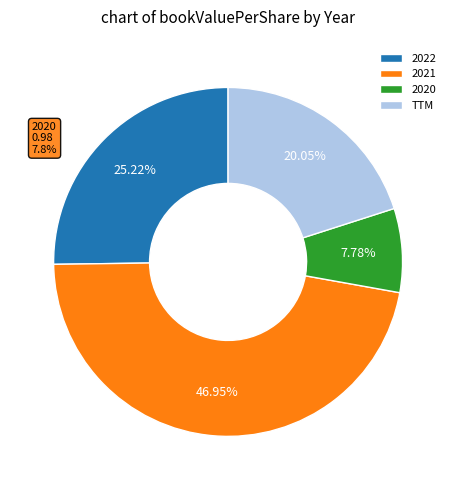

How many segments does this pie chart have?

4